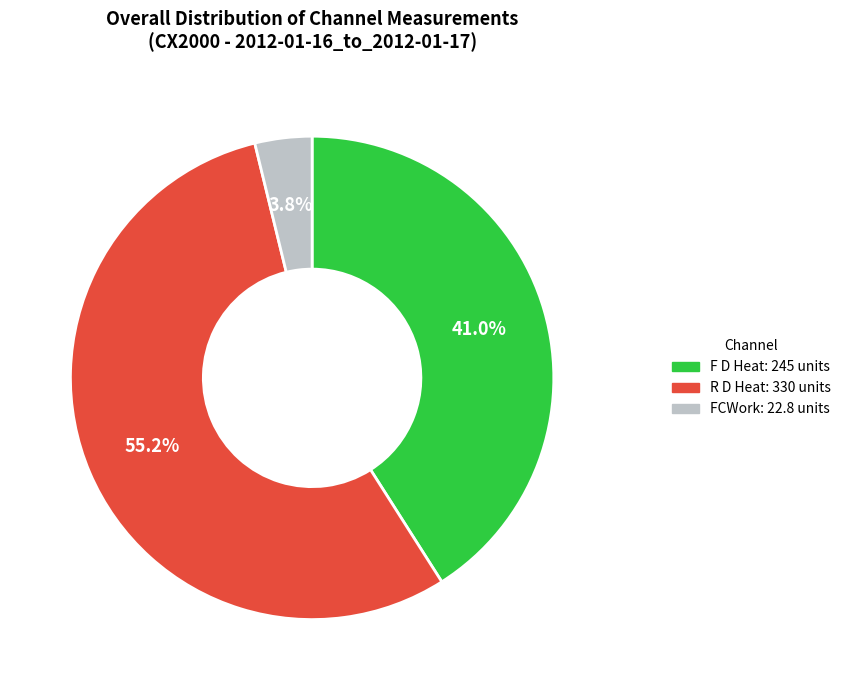

Is there a majority slice in this chart?

Yes